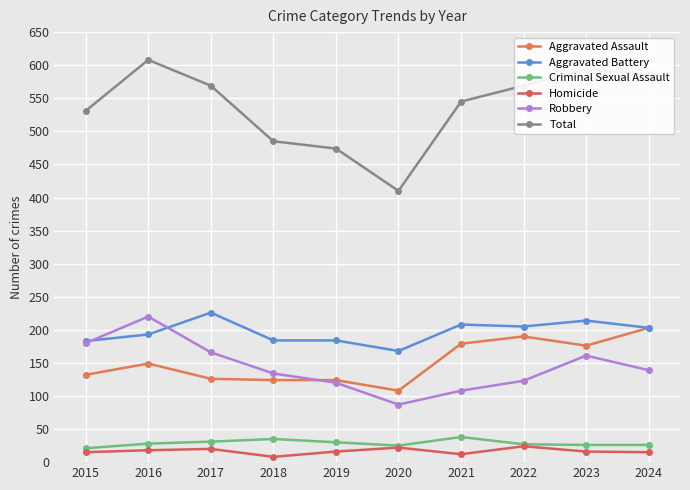

What is the average value of the Robbery series?

144